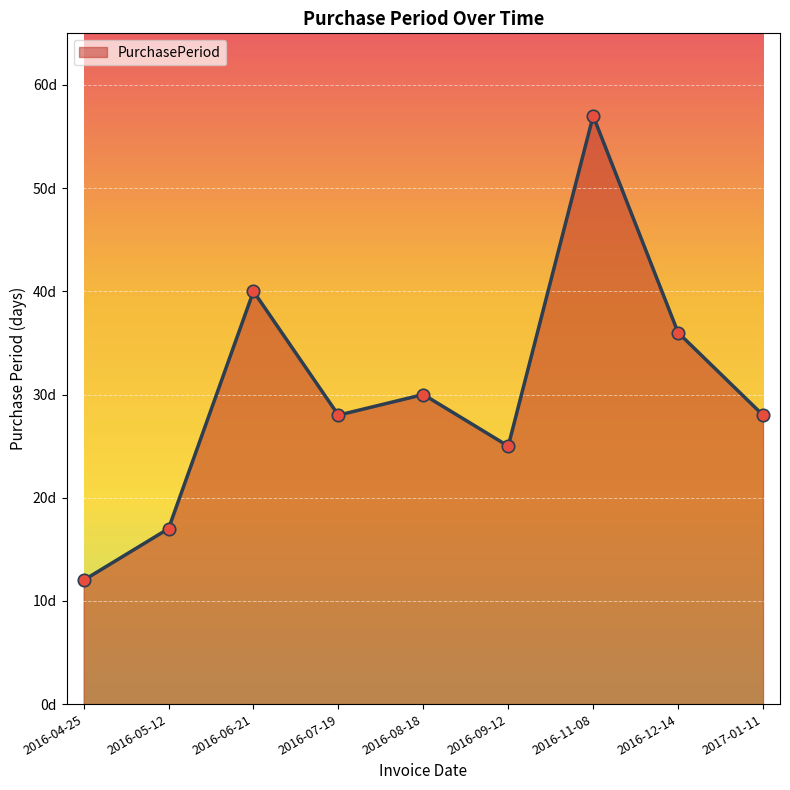

Is this an area chart (filled region under the line)?

Yes